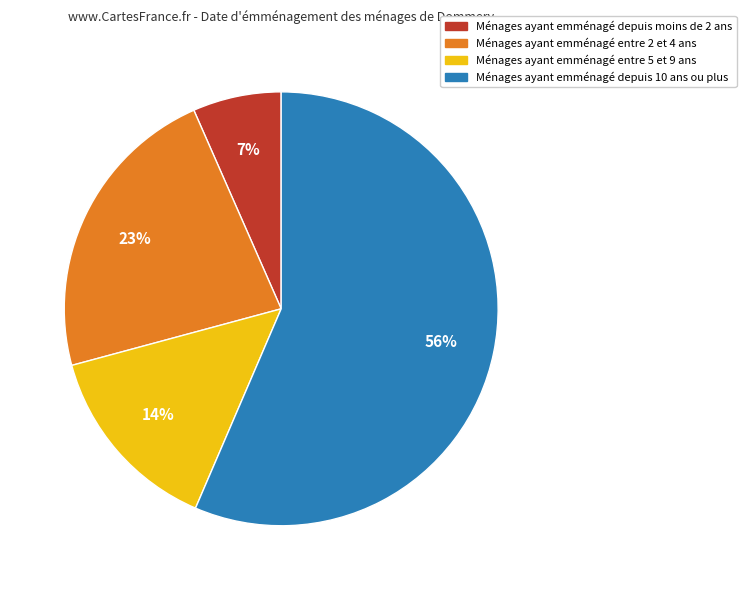

To the nearest percent, what is the average slice percentage?

25%